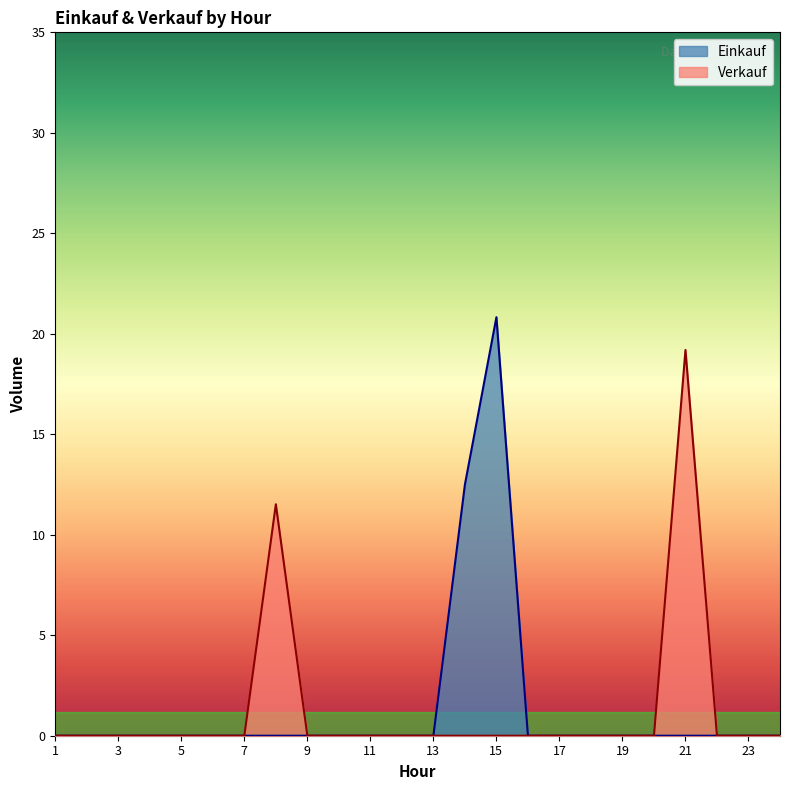

List the series in order of their peak value, lowest first.

Verkauf, Einkauf